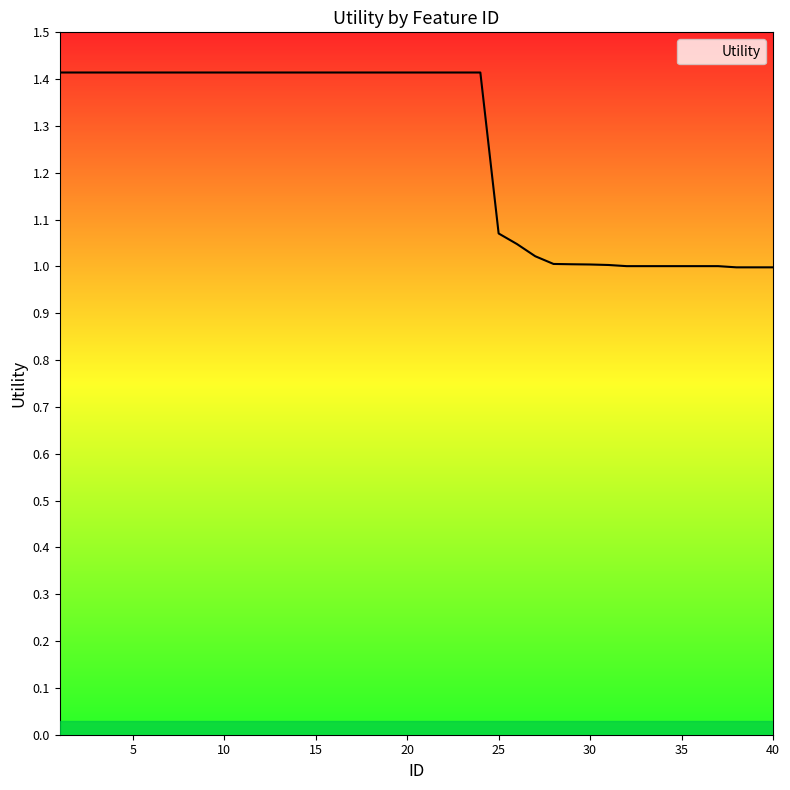

What is the greatest value displayed?

1.4